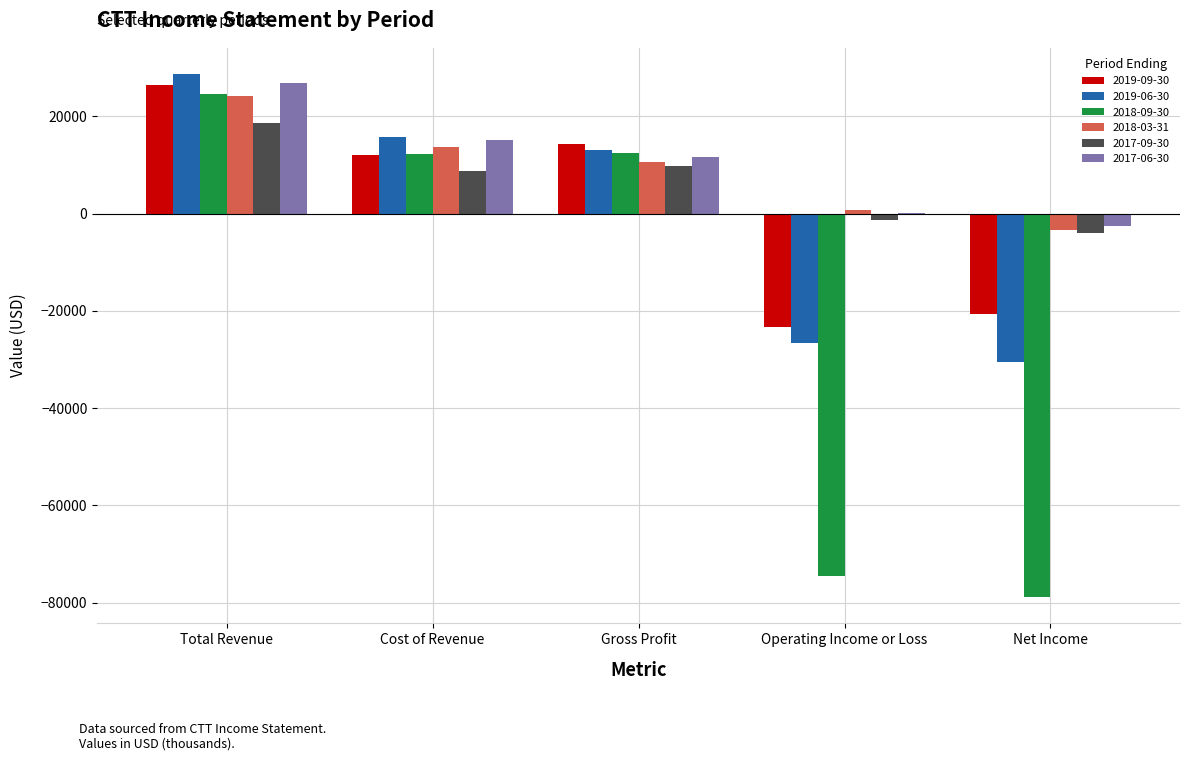

What is the total value across all series at Gross Profit?

71700